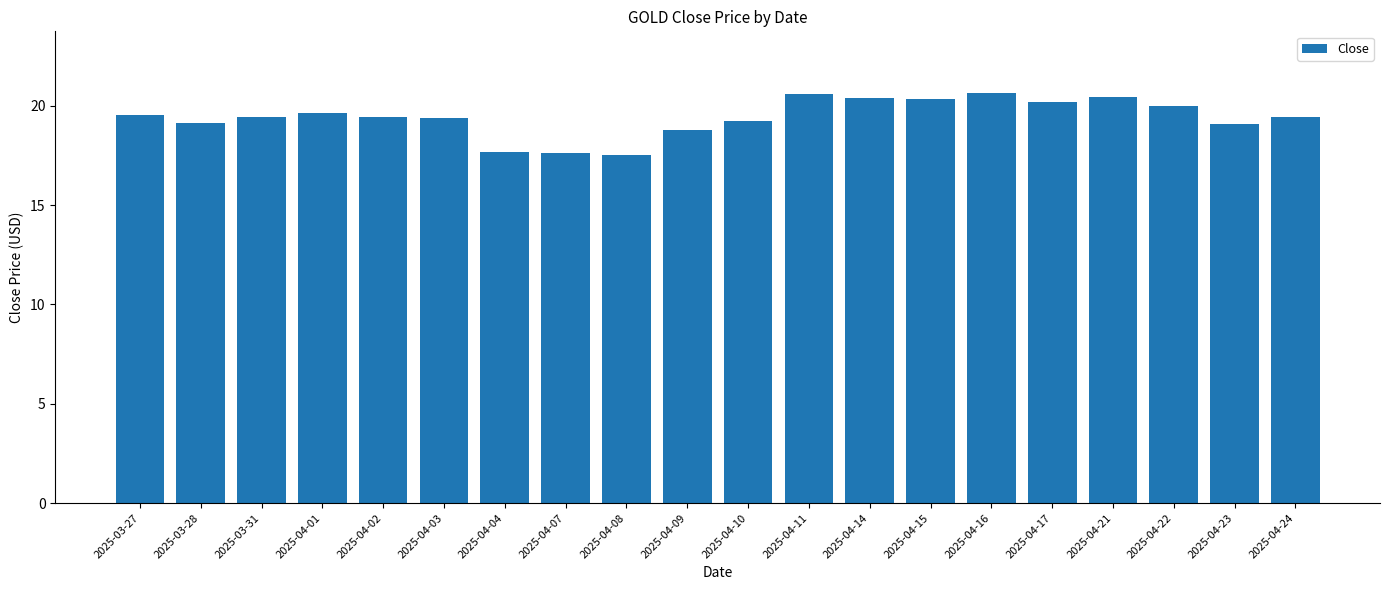

What is the ratio of the value at 2025-04-21 to the value at 2025-04-15?

1.0